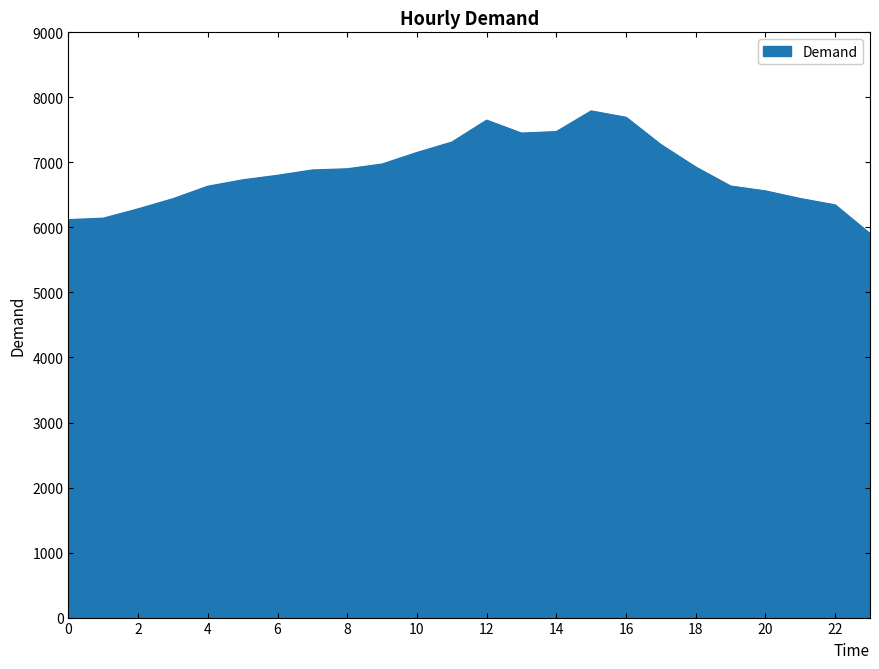

What is the smallest value displayed?

5904